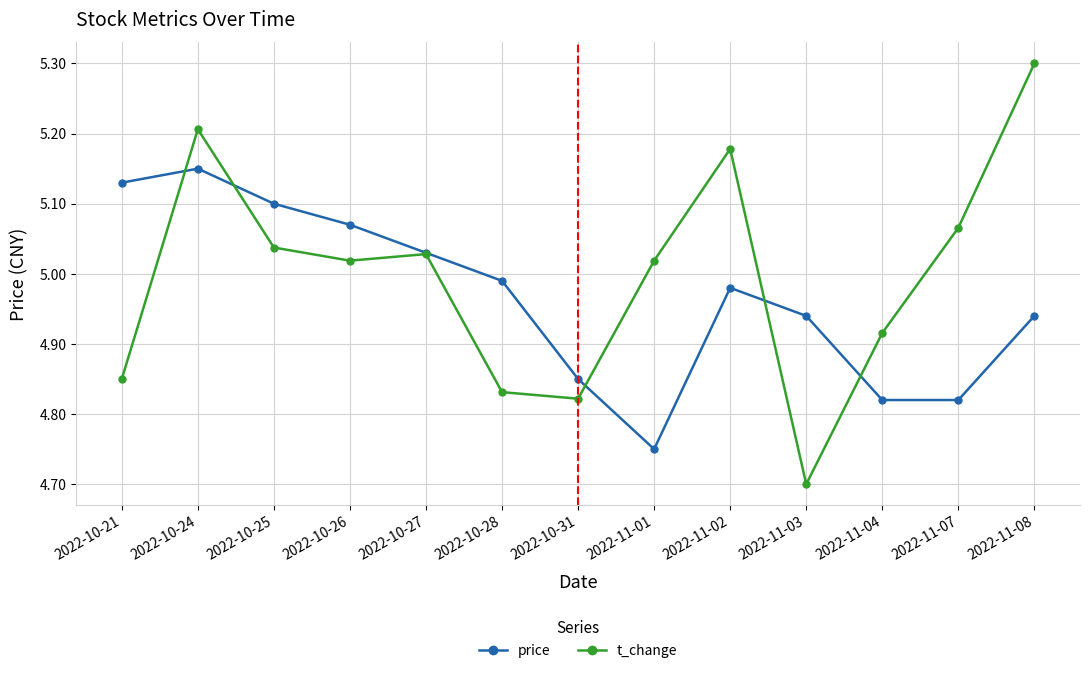

Which series has the widest spread of values?

t_change